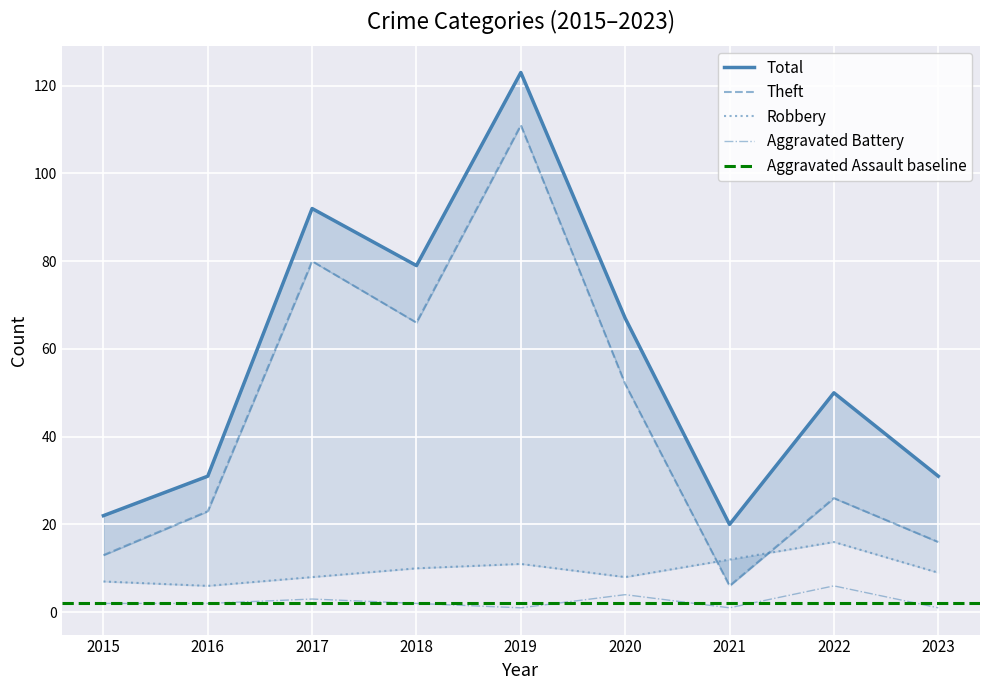

How many interior local peaks does the Total series have?

3